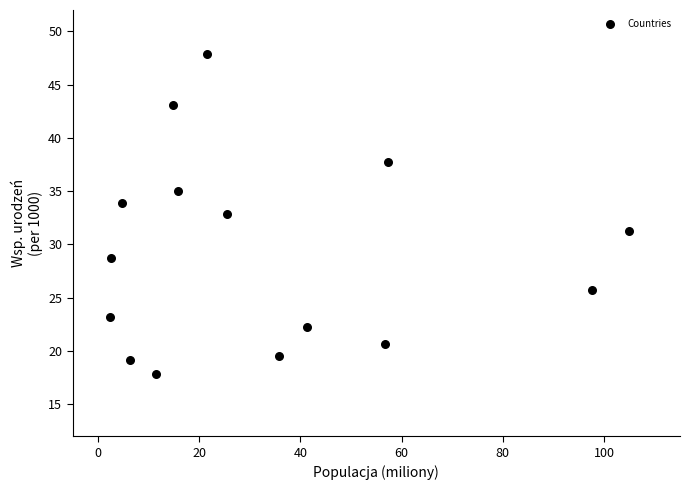

What is the range of X values (max minus min)?

102.7